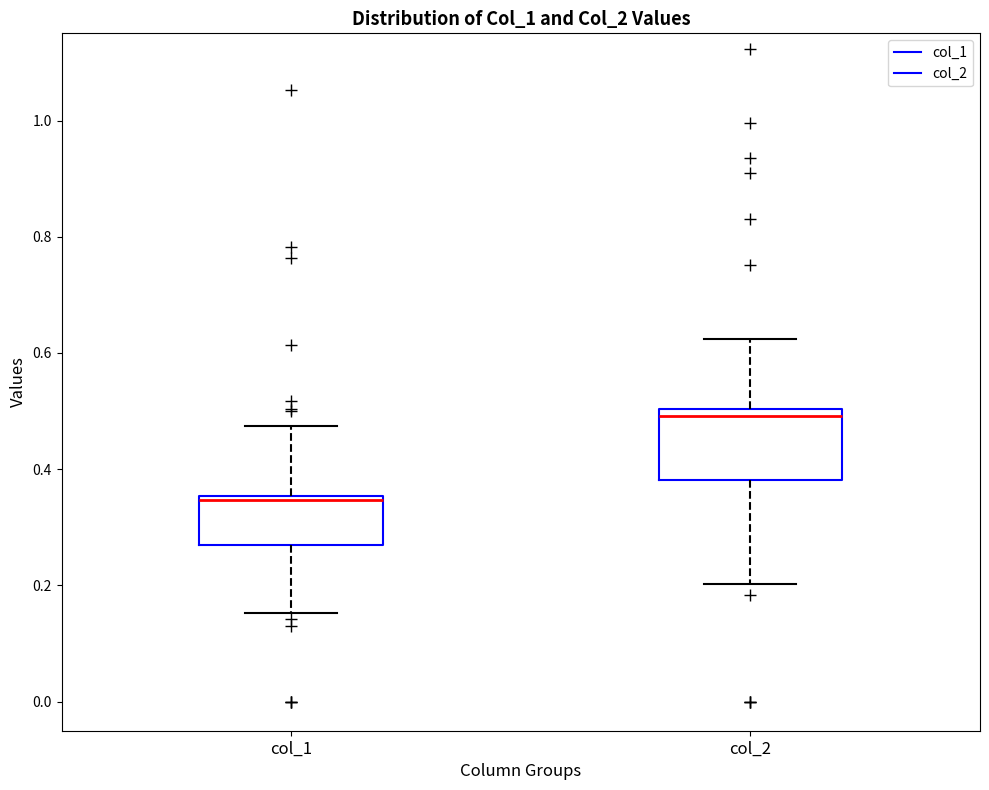

Comparing the boxes themselves (not the whiskers), which one is the tallest?

col_2